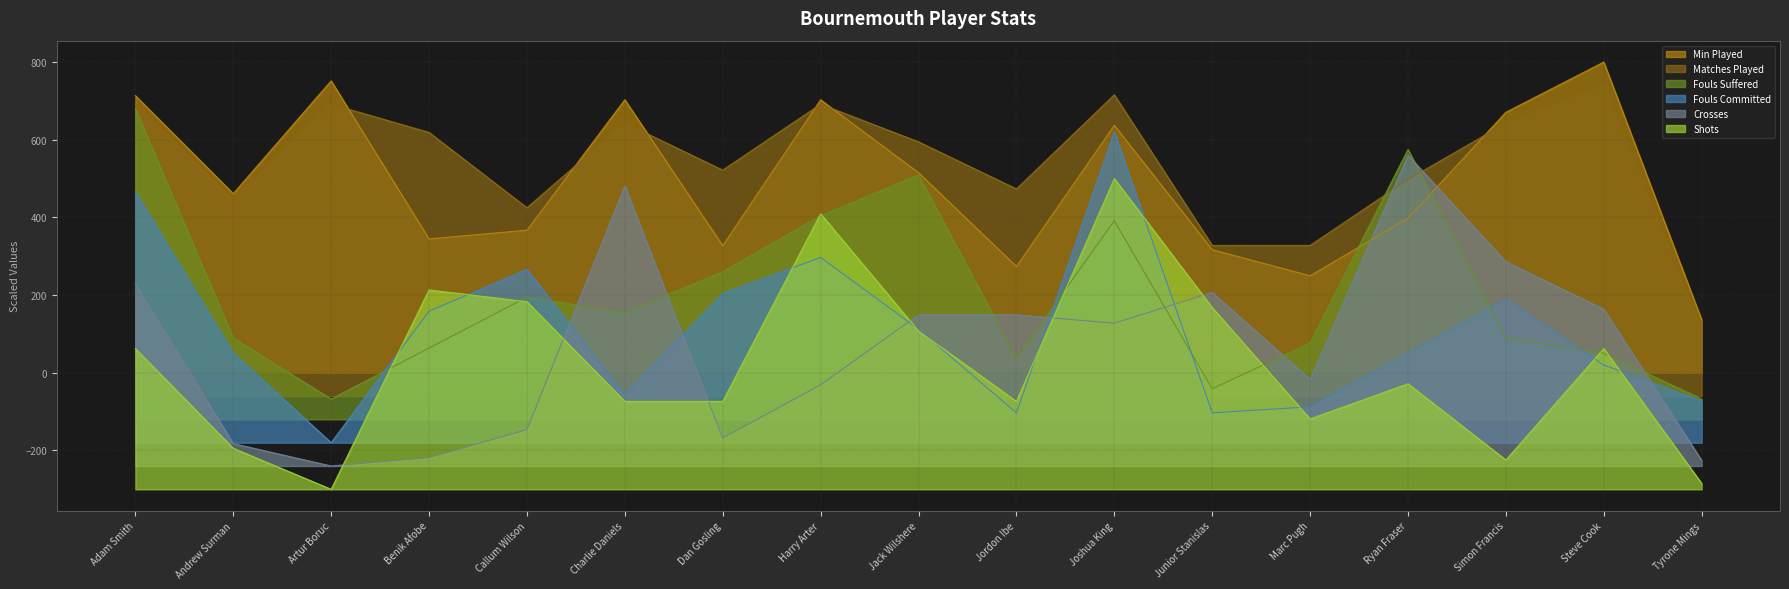

What are all the series names shown in the legend?

Min Played, Matches Played, Fouls Suffered, Fouls Committed, Crosses, Shots